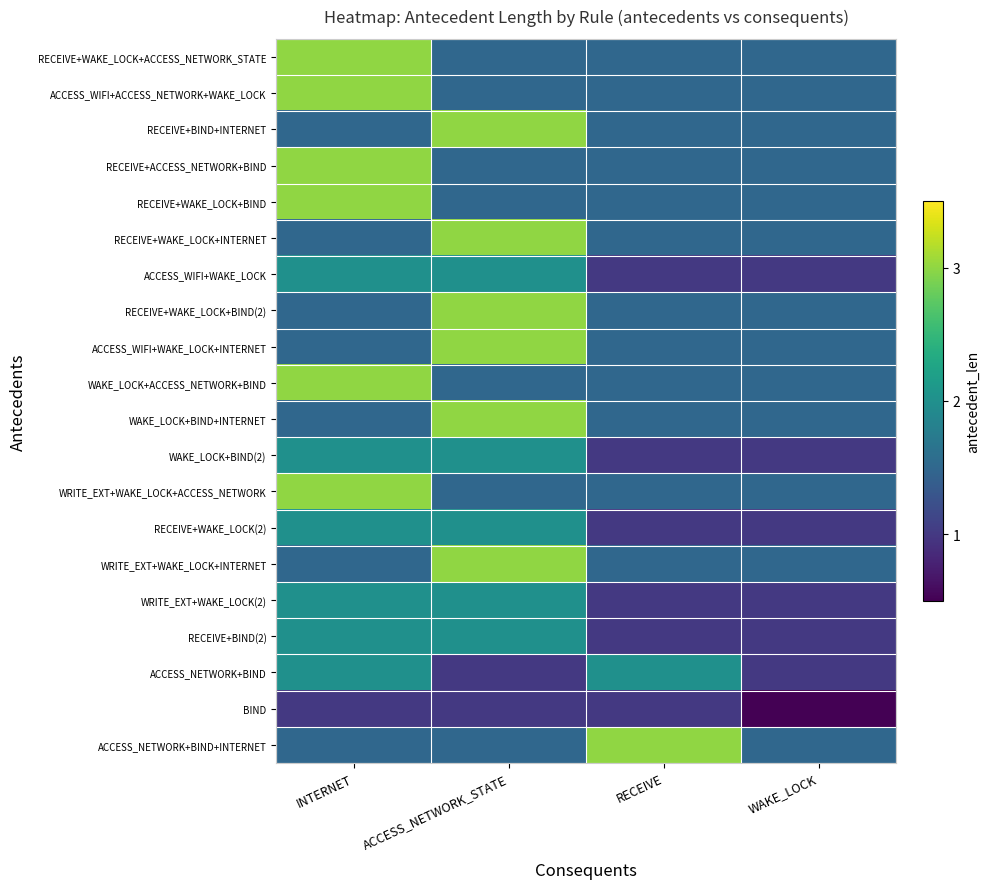

Between INTERNET and ACCESS_NETWORK_STATE, which is larger?

INTERNET